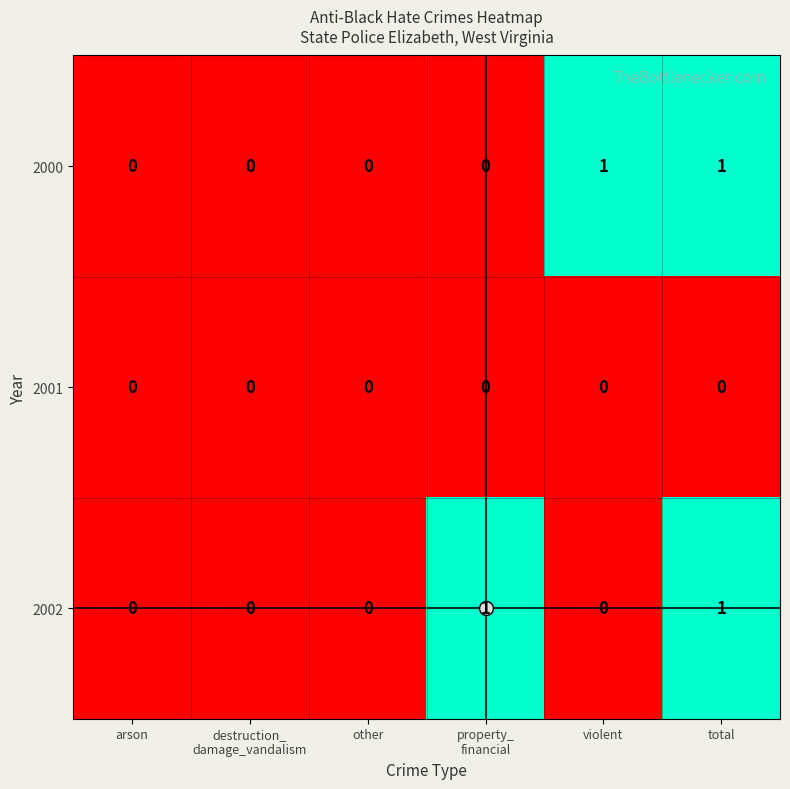

True or false: 2002 has a value of 0 at total.

False